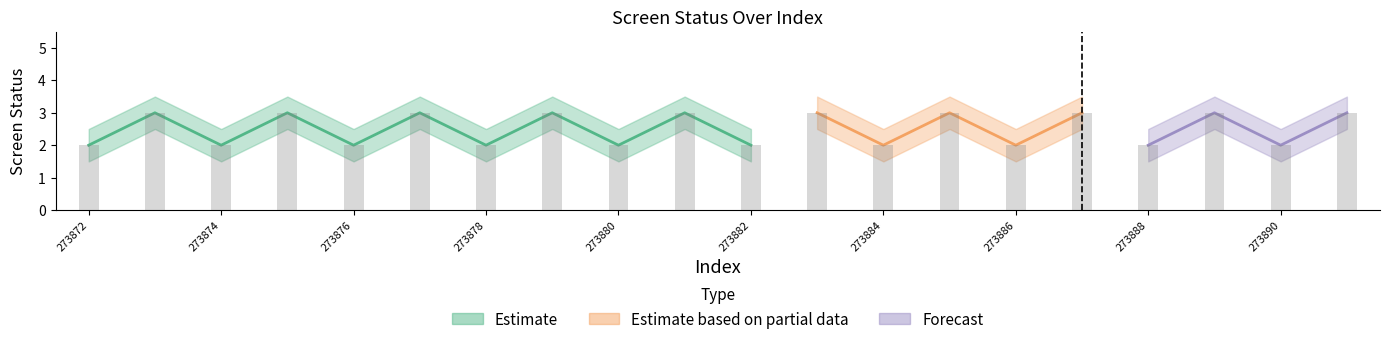

What is the sum of the screen_status values at 273877 and 273891?

6.0